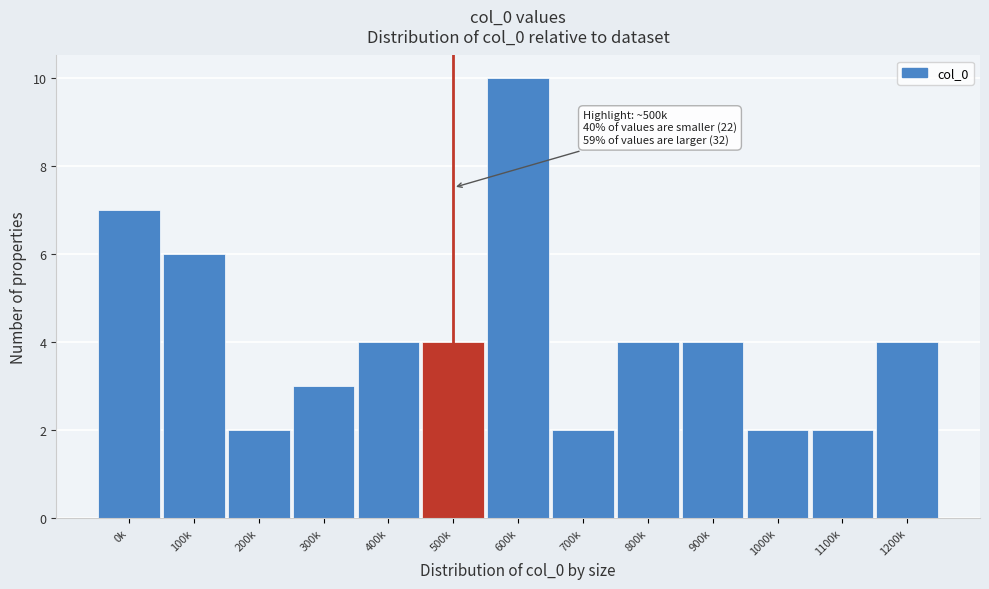

Reading left to right, what are all the values shown in this chart?

0k=7	100k=6	200k=2	300k=3	400k=4	500k=4	600k=10	700k=2	800k=4	900k=4	1000k=2	1100k=2	1200k=4